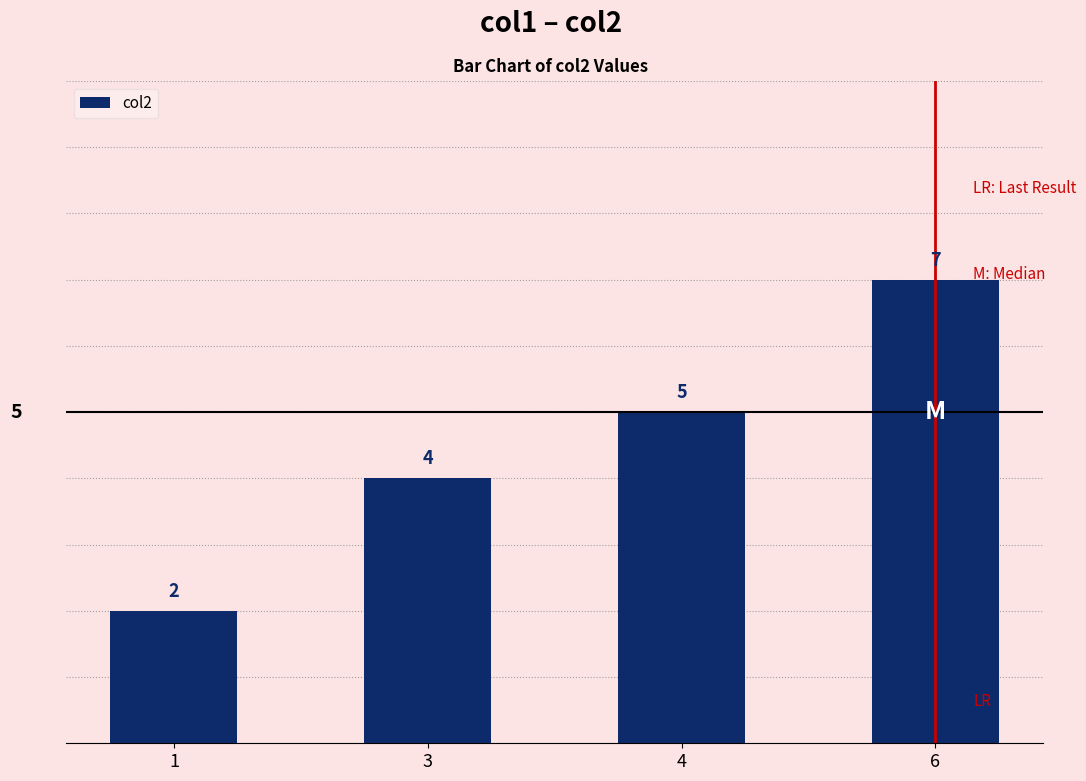

What is the value of the 3rd bar from the left?

5